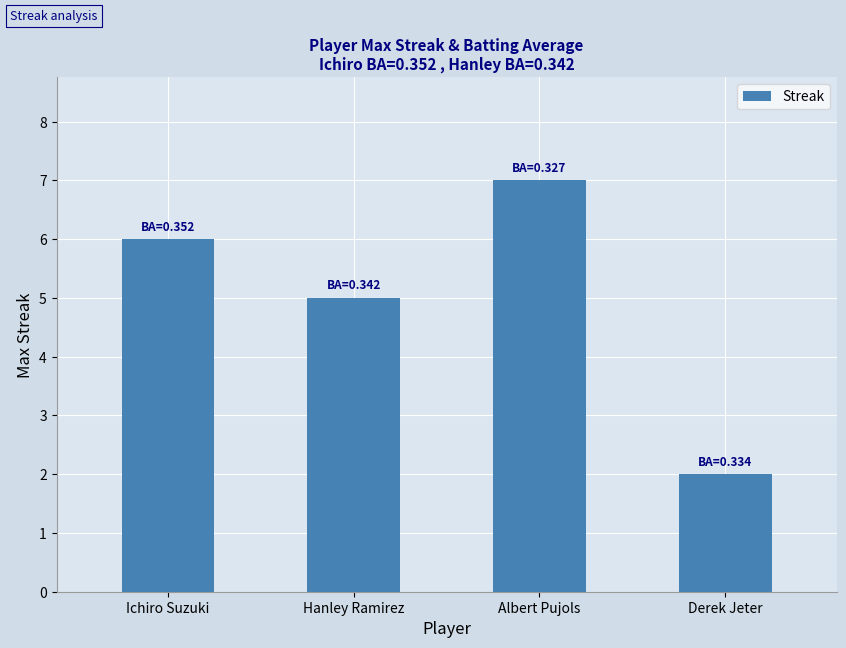

Reading left to right, list all the values displayed in this chart.

Ichiro Suzuki=6	Hanley Ramirez=5	Albert Pujols=7	Derek Jeter=2